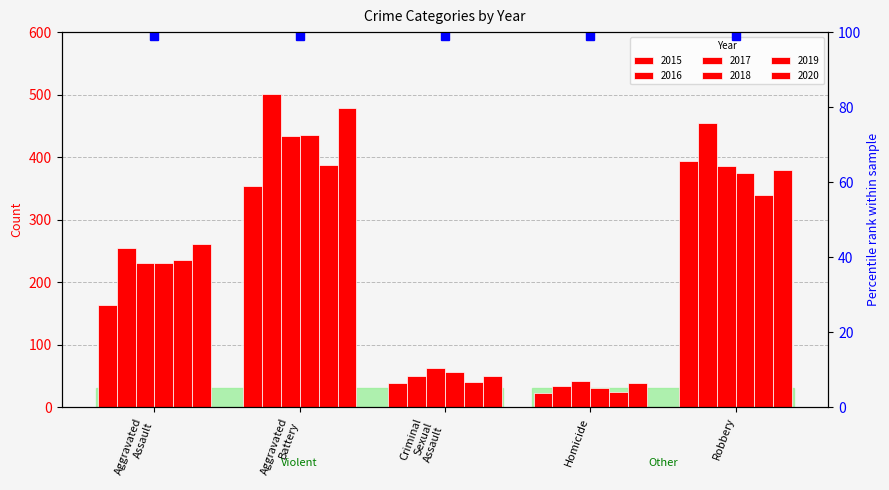

What is the difference between the 2016 values at Aggravated Assault and Aggravated Battery?

246